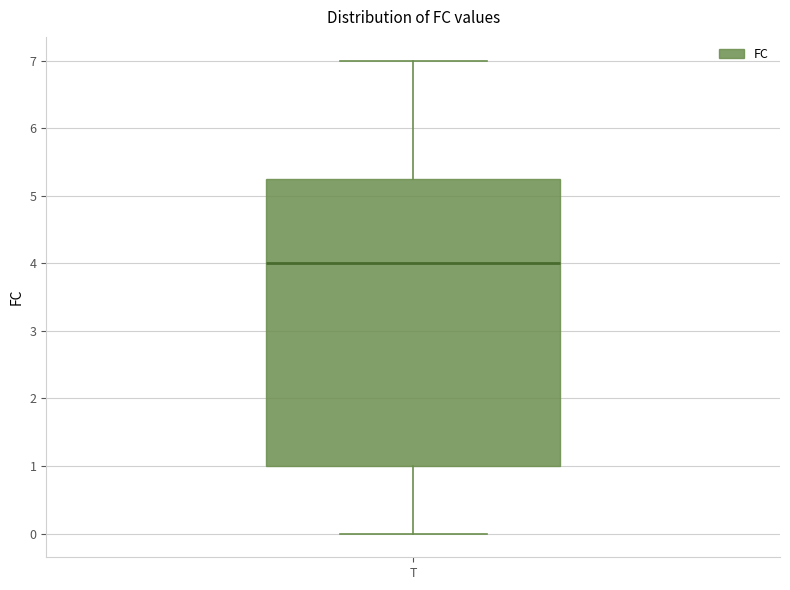

Read this box plot against the y-axis: the position of the median line, the range covered by the box, and the ends of both whiskers. The values are not printed on the chart, so give them approximately, as read against the axis.

median 4.0, box 1.0 to 5.3, whiskers 0.0 to 7.0